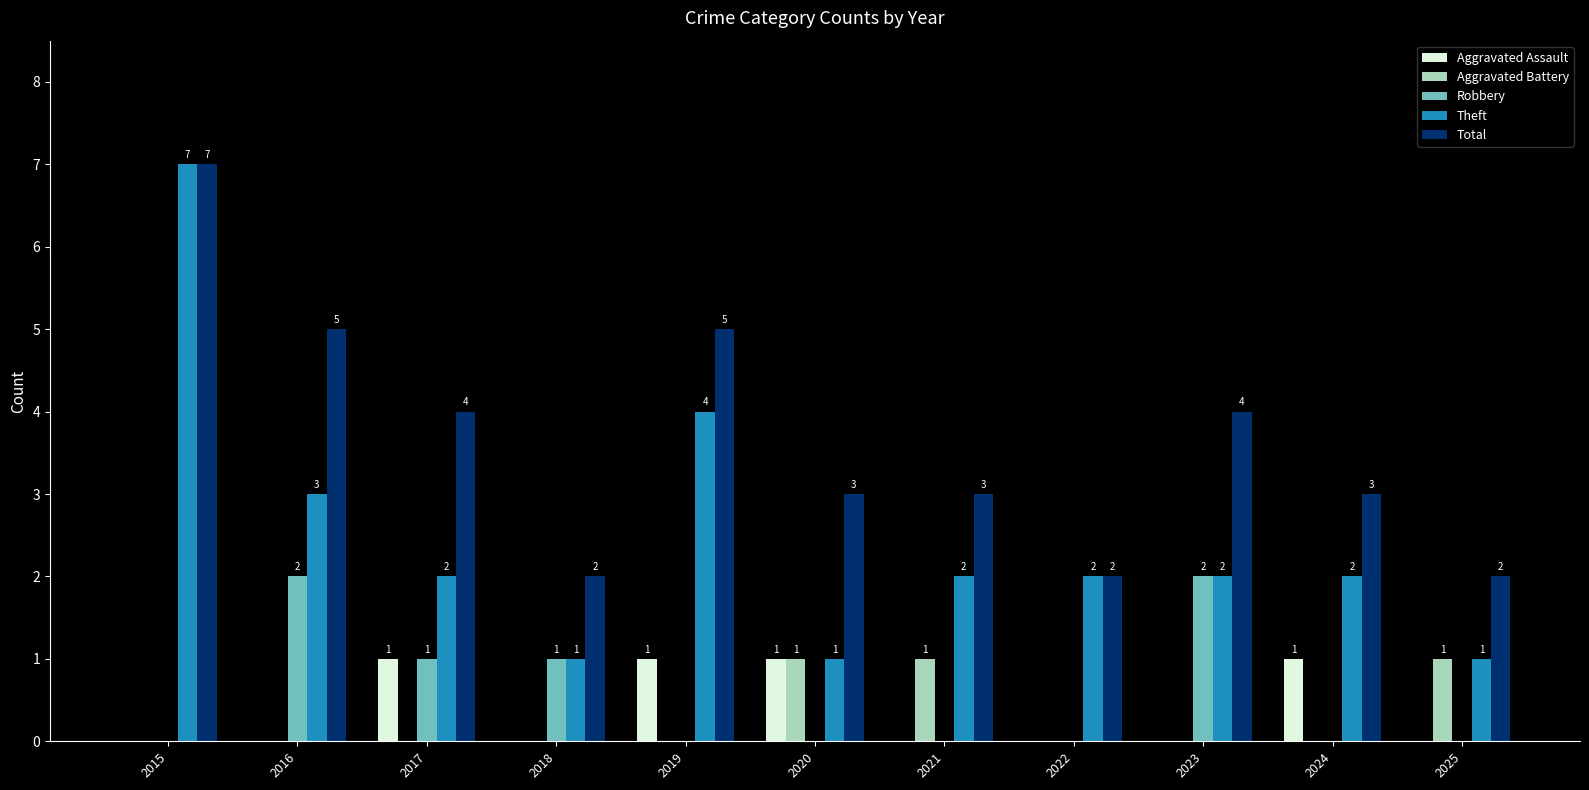

What is the sum of the Total values at 2020 and 2025?

5